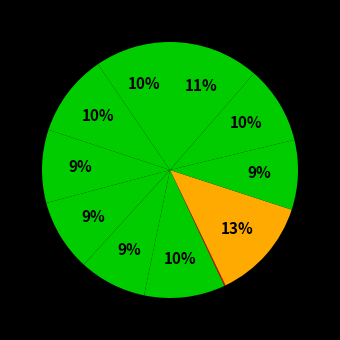

Rank the categories by value from lowest to highest.

ns-3.csv, megameknet.csv, quickfast.csv, kmess.csv, grafx2.csv, ftm.csv, sylpheed-claws.csv, minig.csv, google-gears.csv, xamj.csv, omseek.csv